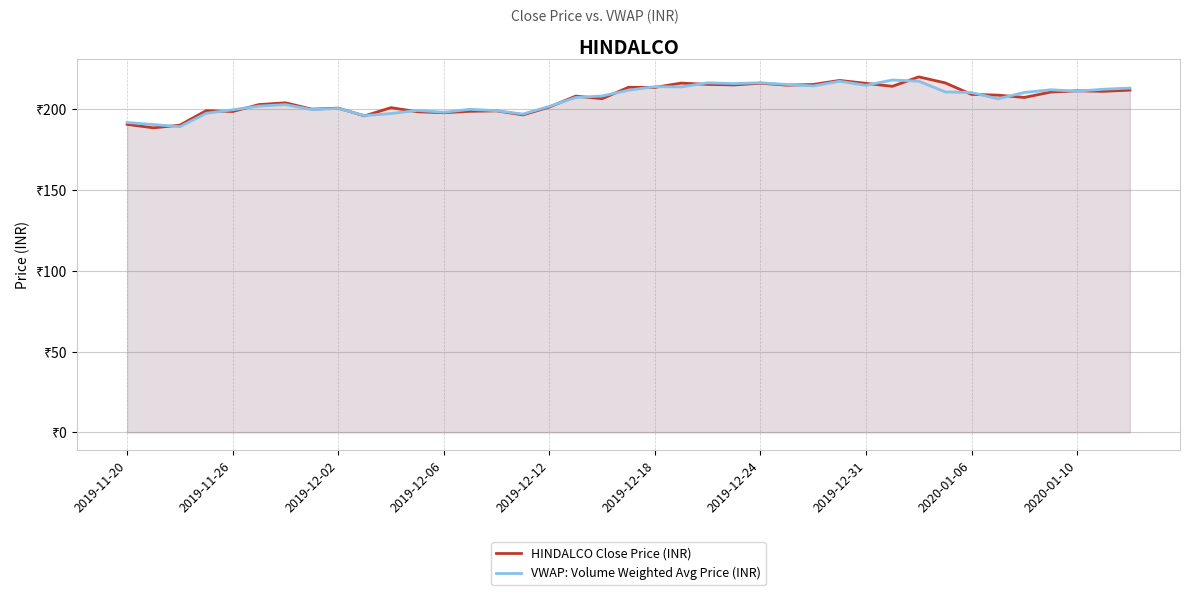

How many data points in VWAP: Volume Weighted Avg Price (INR) are above 208?

20